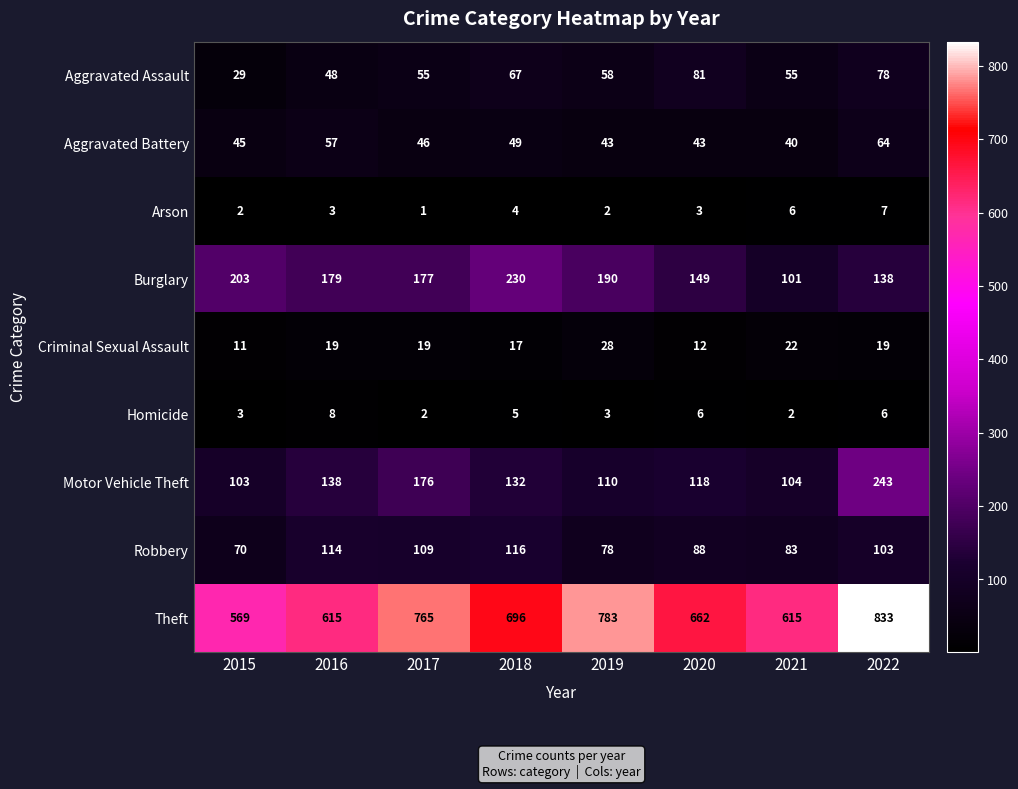

Rank the series at 2017 from highest to lowest value.

Theft, Burglary, Motor Vehicle Theft, Robbery, Aggravated Assault, Aggravated Battery, Criminal Sexual Assault, Homicide, Arson